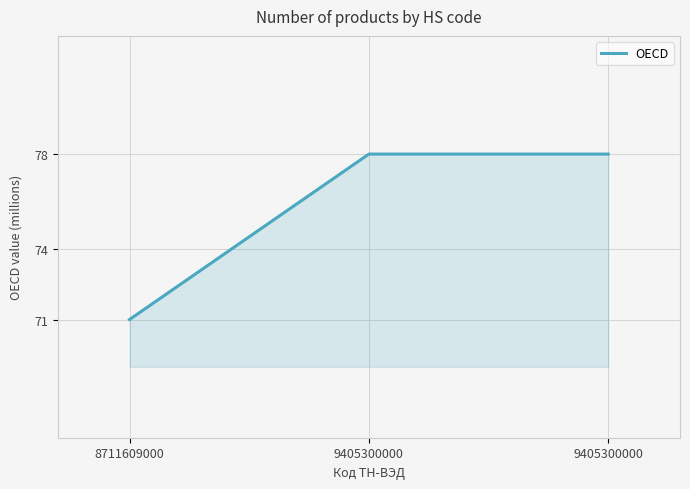

Does the chart have visible grid lines?

Yes